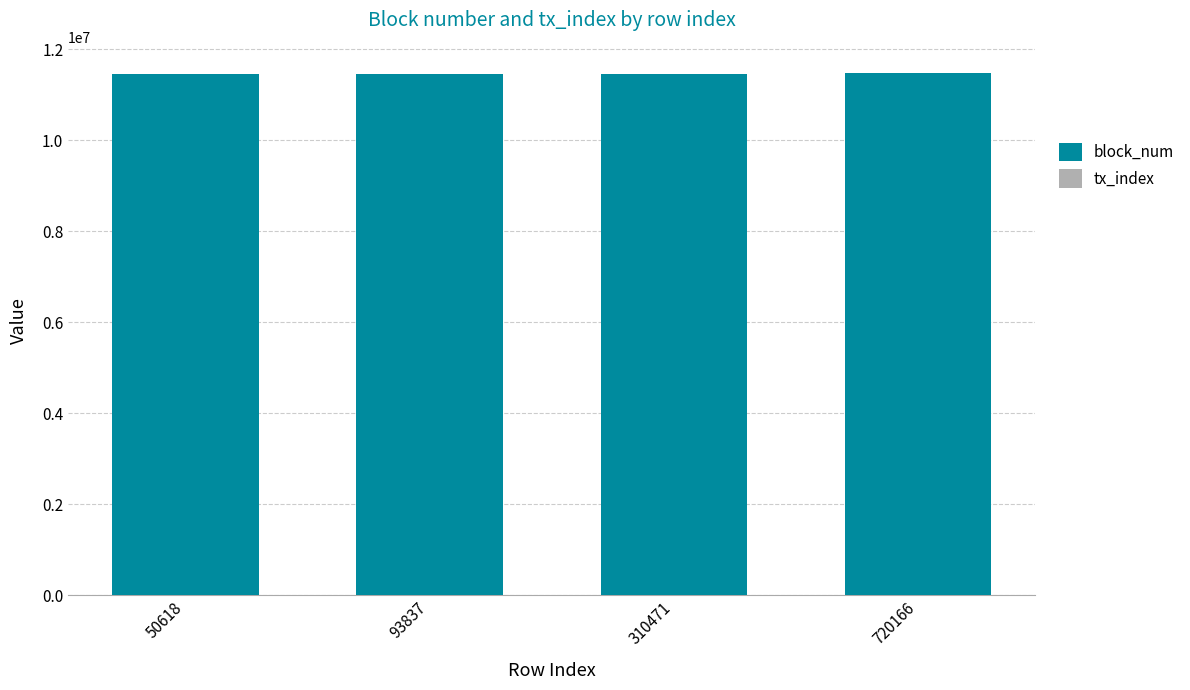

Is it true that block_num equals 11461258 at 310471?

True